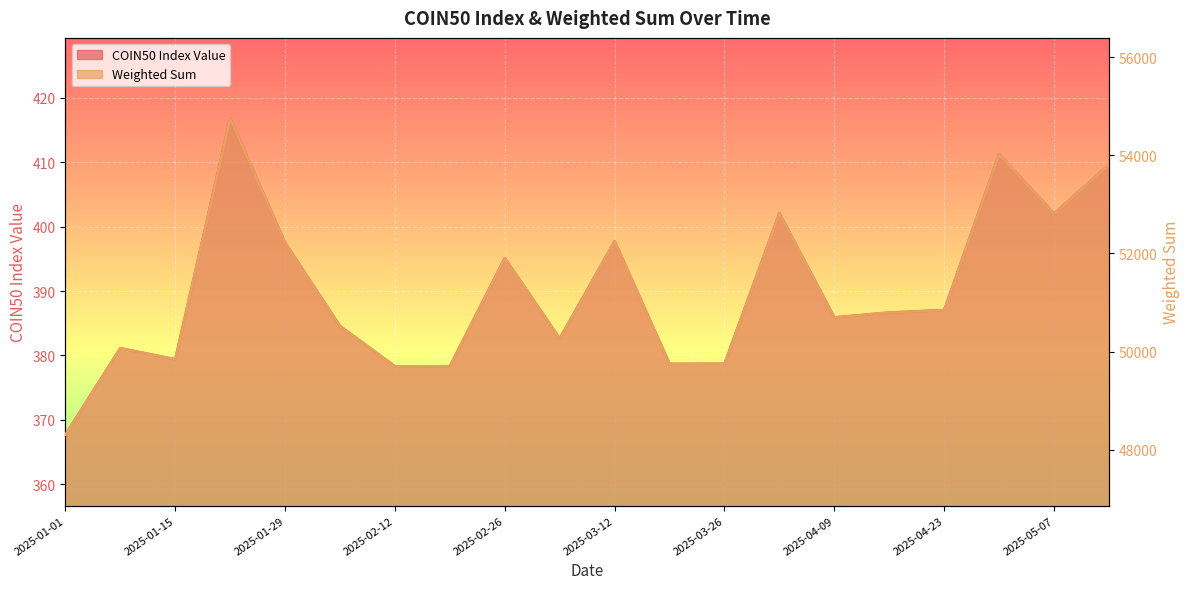

What is the greatest value displayed?

54753.6